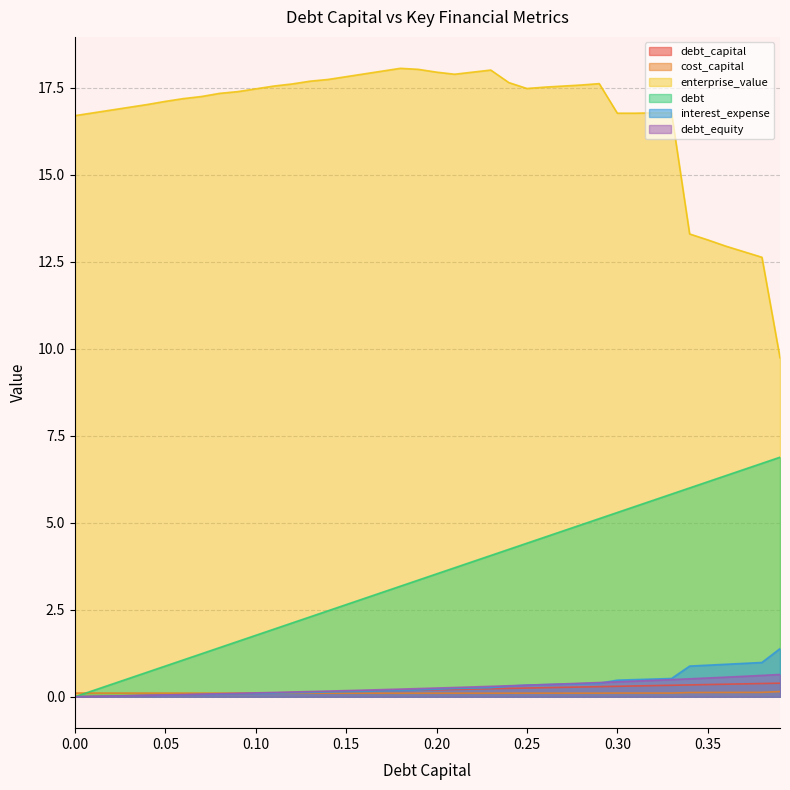

Where do debt and cost_capital first cross each other?

0 and 0.01